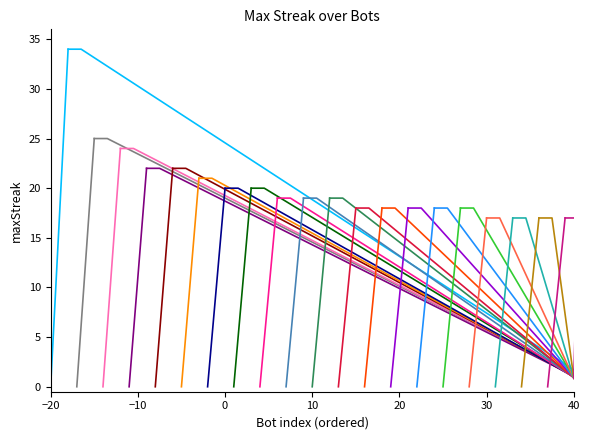

How many values exceed 19?

8